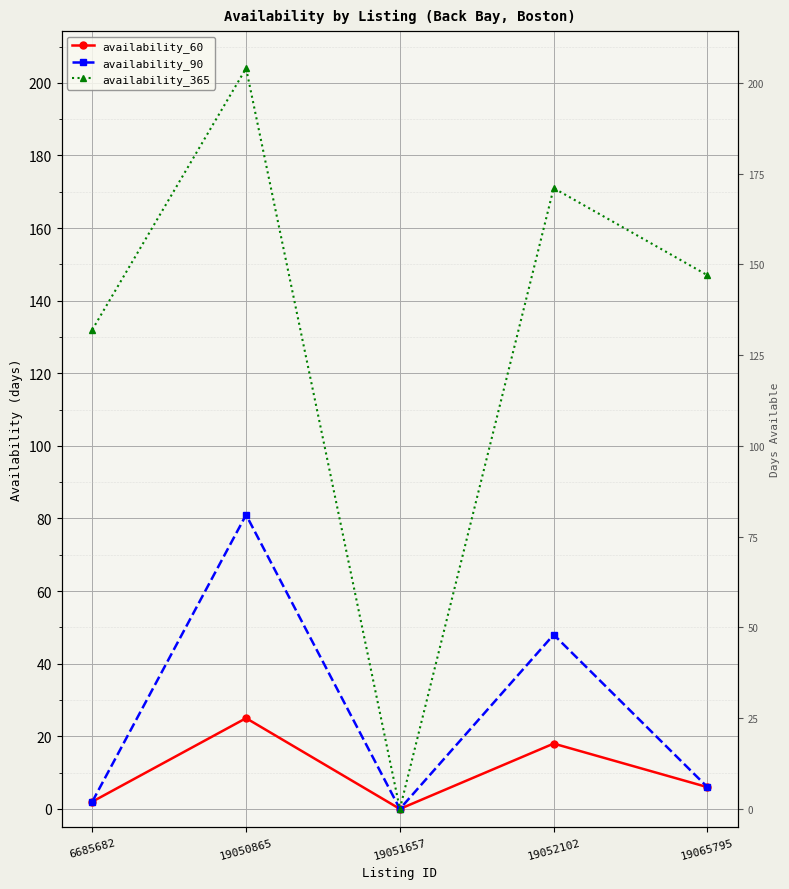

What is the spread (max minus min) of values at 19050865?

179